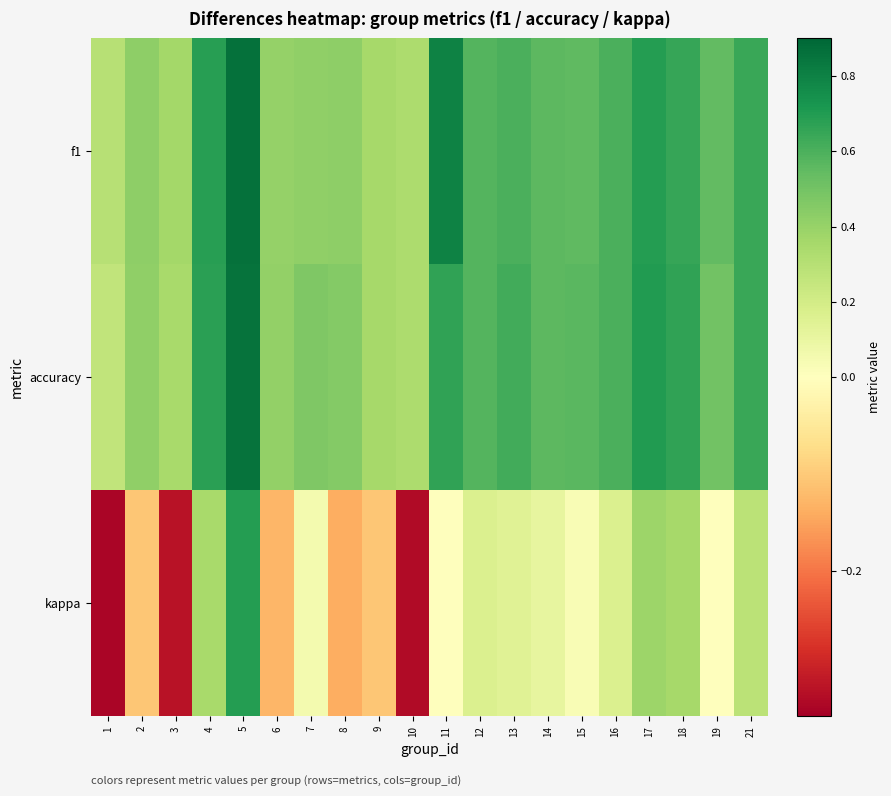

At how many categories does at least one series exceed 0?

20